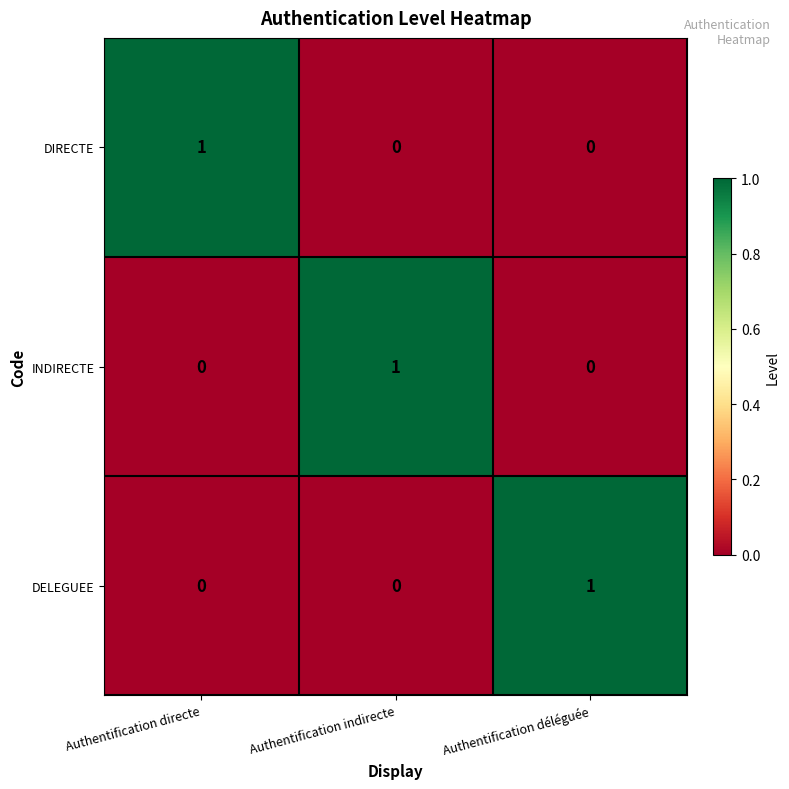

At which label does DIRECTE reach its peak?

Authentification directe